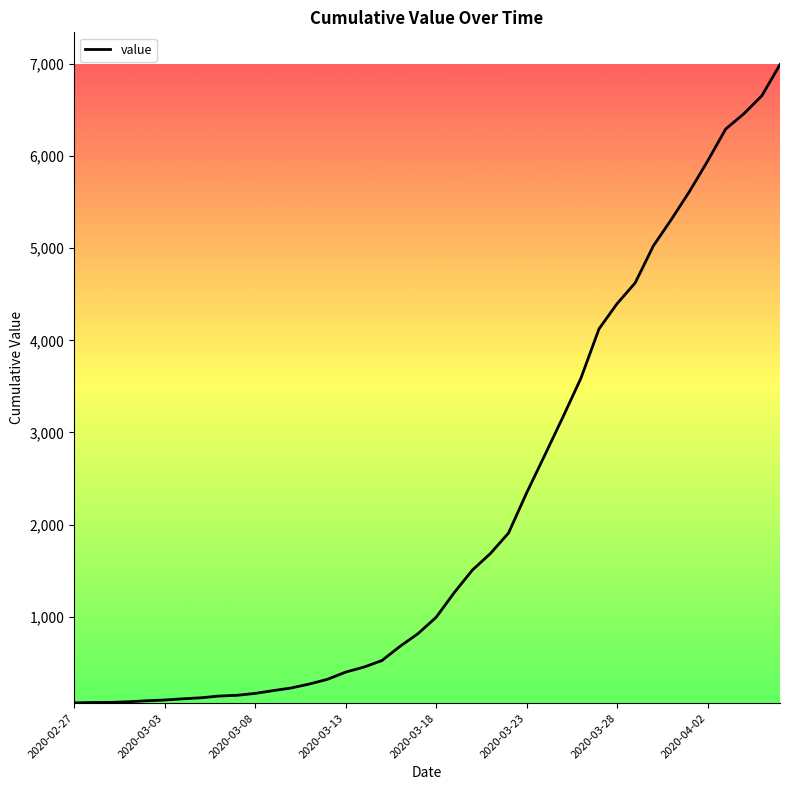

What is the difference between the maximum and minimum values?

6931